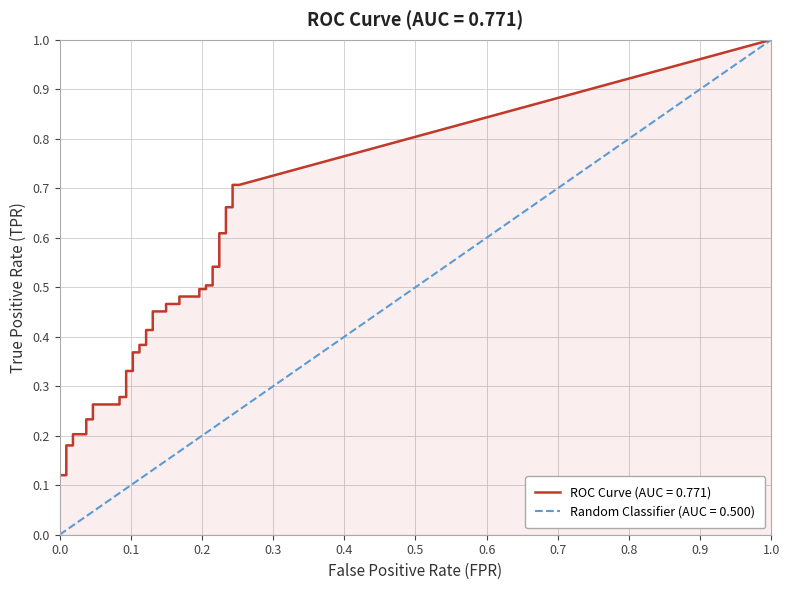

True or false: fpr and tpr cross at least once.

False